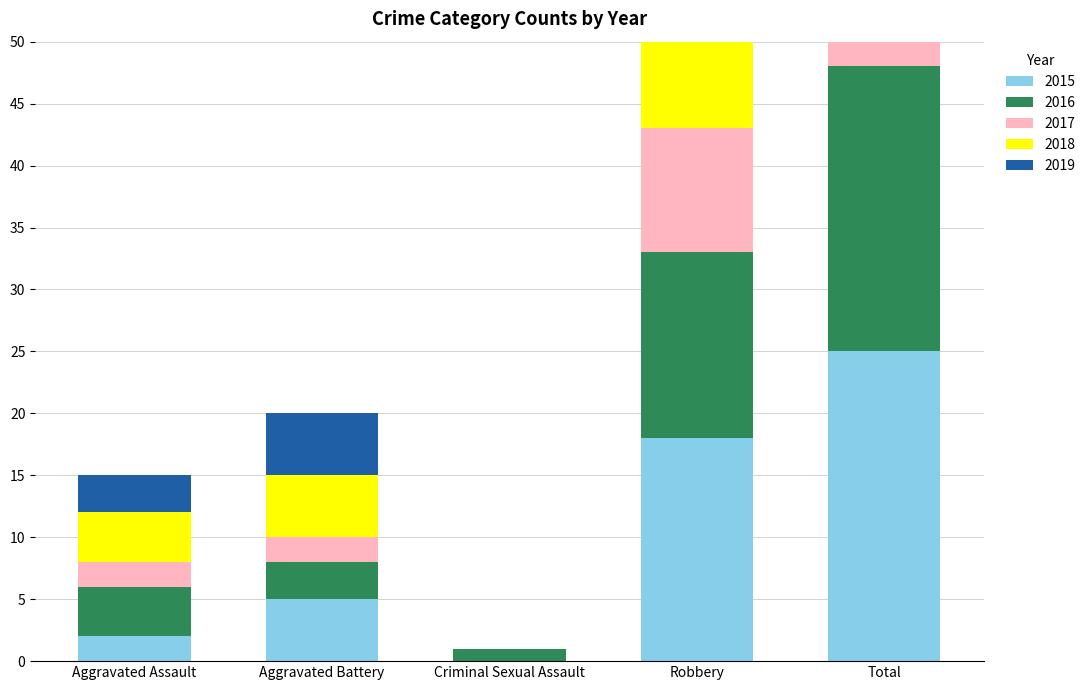

Which label corresponds to the largest value in the chart?

Total